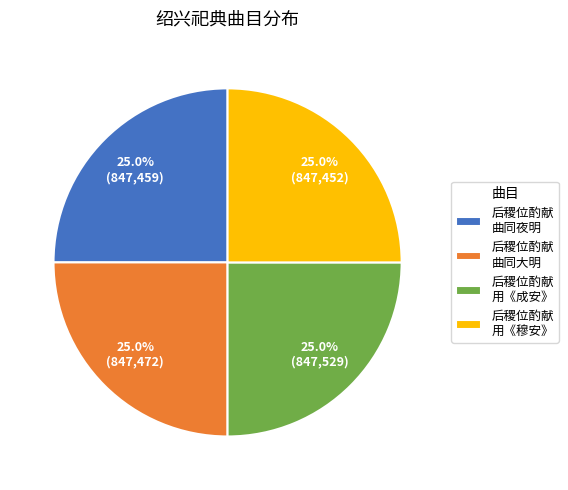

What is the ratio of the value at 后稷位酌献 曲同大明 to the value at 后稷位酌献 用《穆安》?

1.0